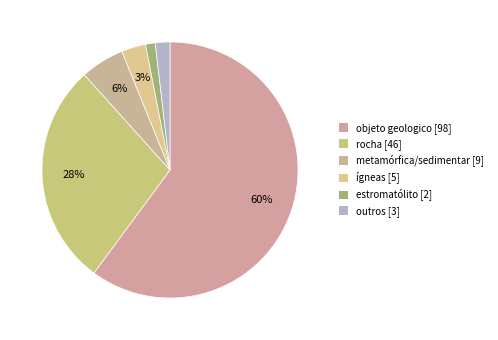

Does any single category account for the majority?

Yes